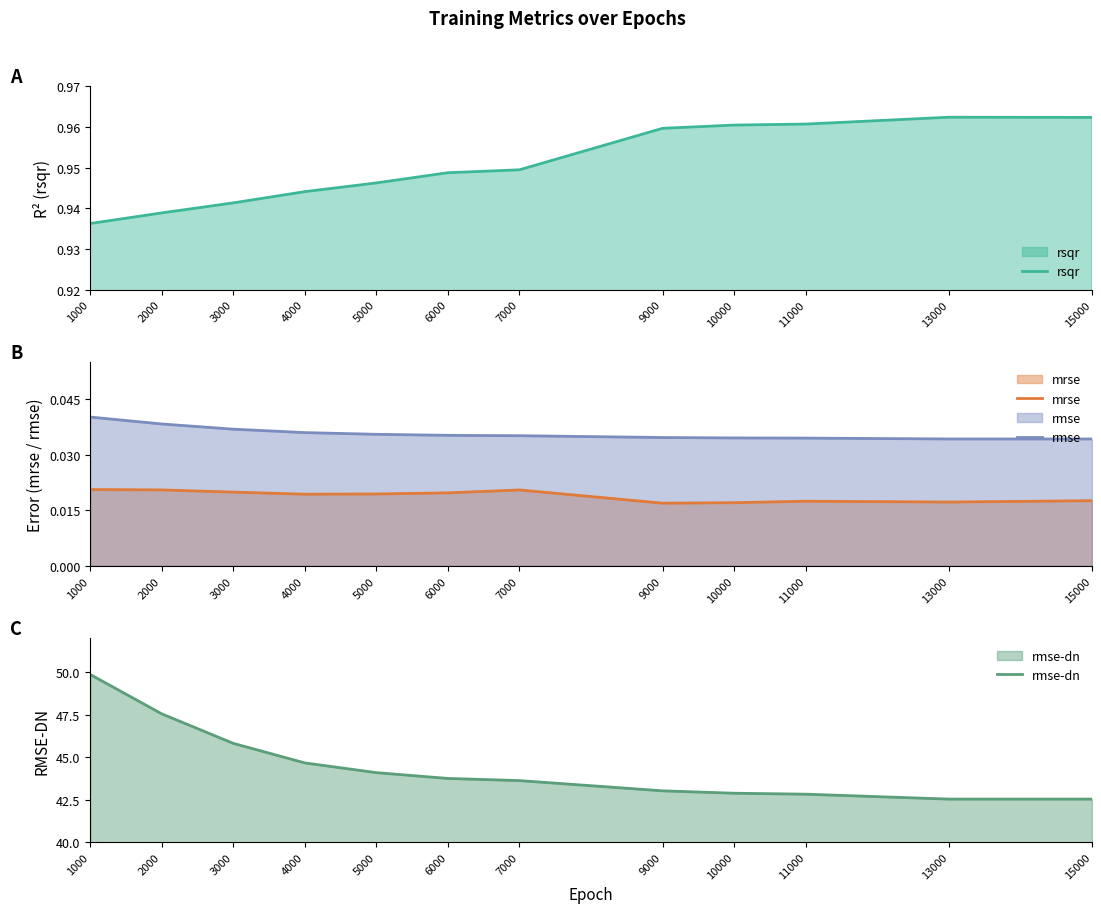

What is the total value across all series at 1000?

50.9